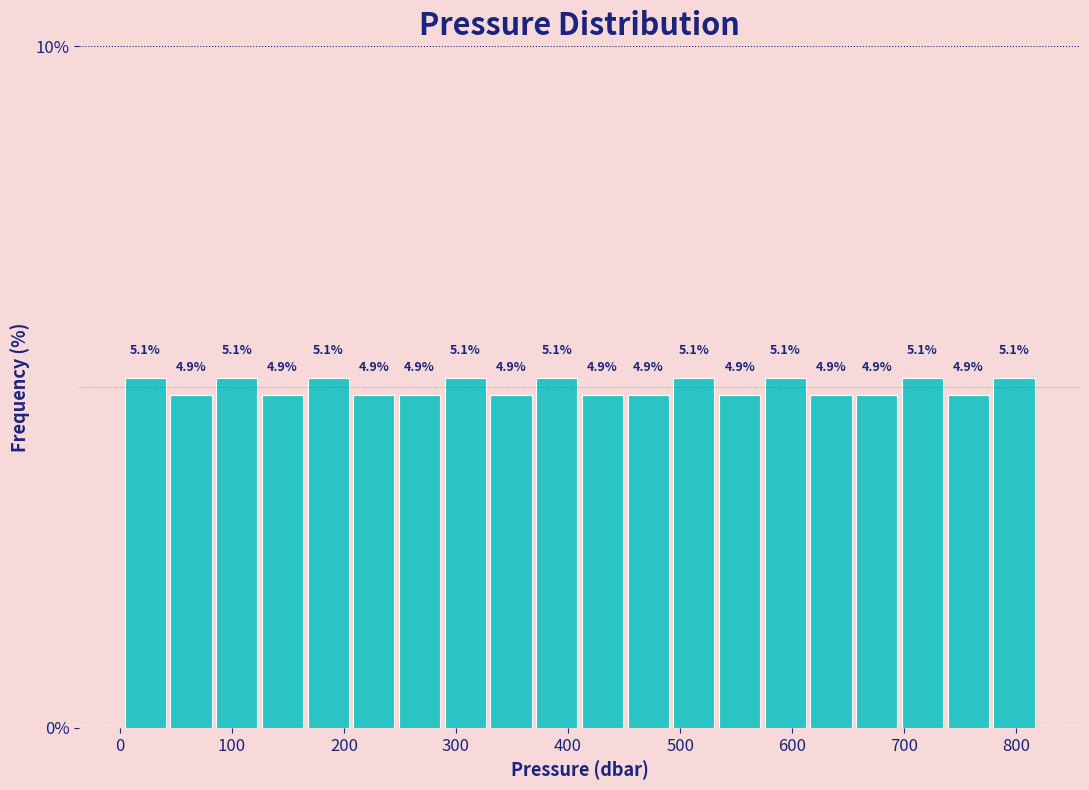

Reading left to right, list every bar in this chart as the range it spans on the x-axis followed by its height. The bar edges are not printed on the chart, so give them approximately, as read against the axis.

0 to 50: 5.1
50 to 90: 4.9
90 to 130: 5.1
130 to 170: 4.9
170 to 210: 5.1
210 to 250: 4.9
250 to 290: 4.9
290 to 330: 5.1
330 to 370: 4.9
370 to 410: 5.1
410 to 450: 4.9
450 to 490: 4.9
490 to 530: 5.1
530 to 580: 4.9
580 to 620: 5.1
620 to 660: 4.9
660 to 700: 4.9
700 to 740: 5.1
740 to 780: 4.9
780 to 820: 5.1